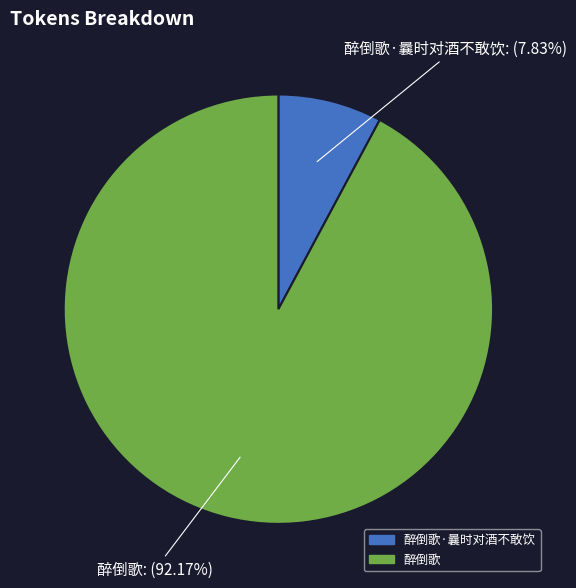

Does any single category account for the majority?

Yes